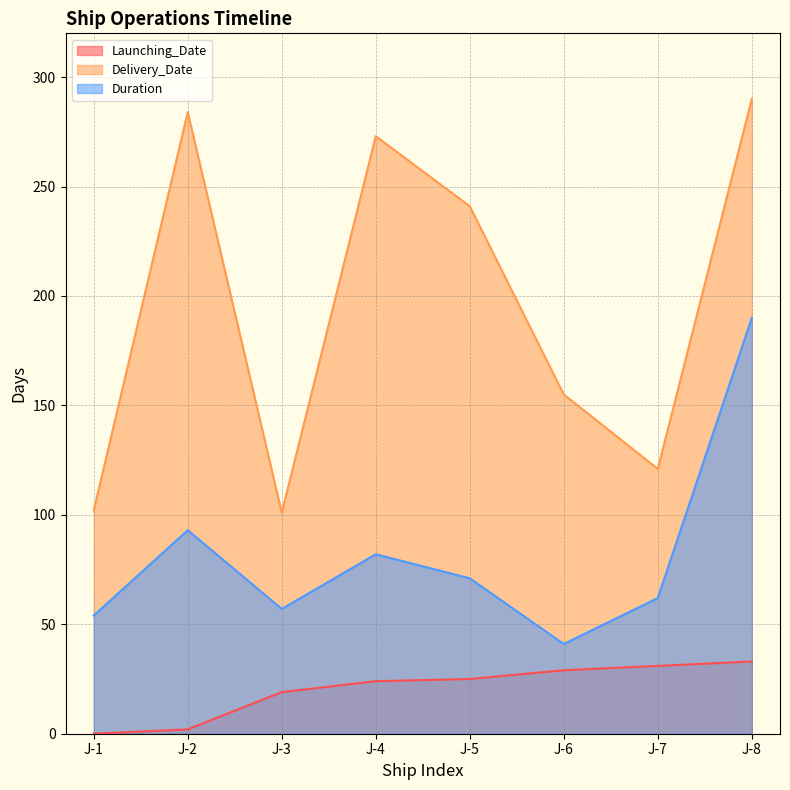

Reading left to right, extract all data points from this chart.

Launching_Date: J-1=0	J-2=2	J-3=19	J-4=24	J-5=25	J-6=29	J-7=31	J-8=33
Delivery_Date: J-1=102	J-2=284	J-3=101	J-4=273	J-5=241	J-6=155	J-7=121	J-8=290
Duration: J-1=54	J-2=93	J-3=57	J-4=82	J-5=71	J-6=41	J-7=62	J-8=190